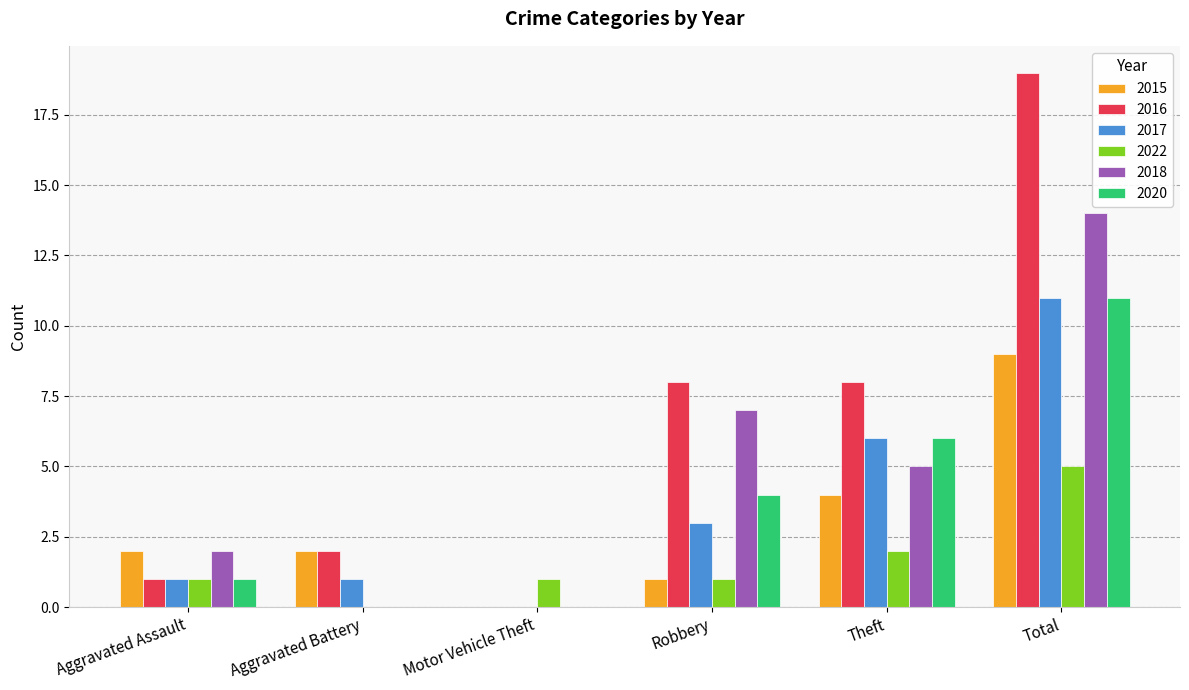

Is the value of 2022 at Robbery greater than the value of 2016 at Robbery?

No